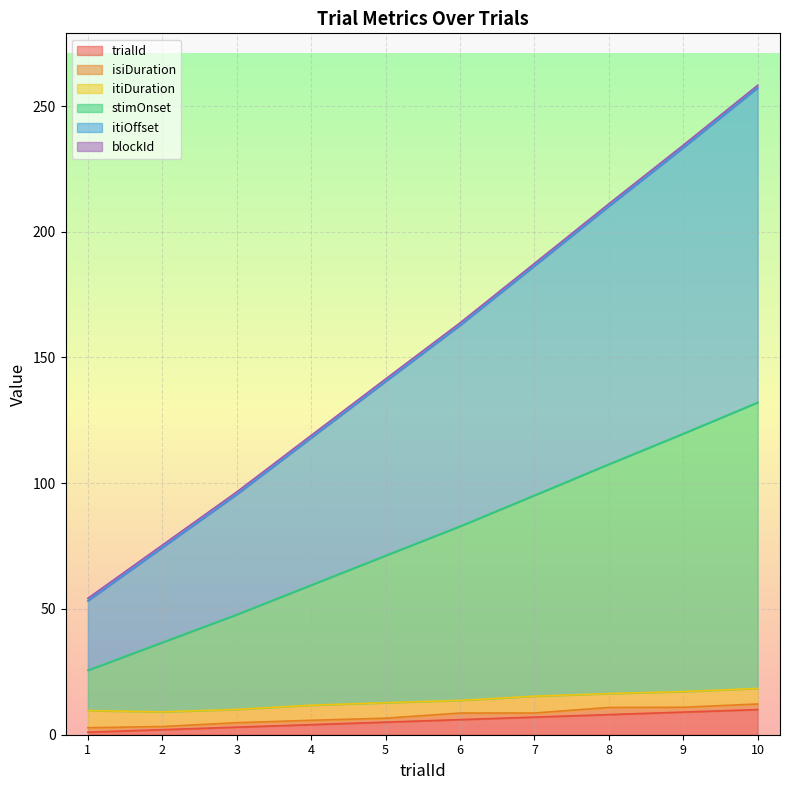

Between 5 and 1, which is larger?

5